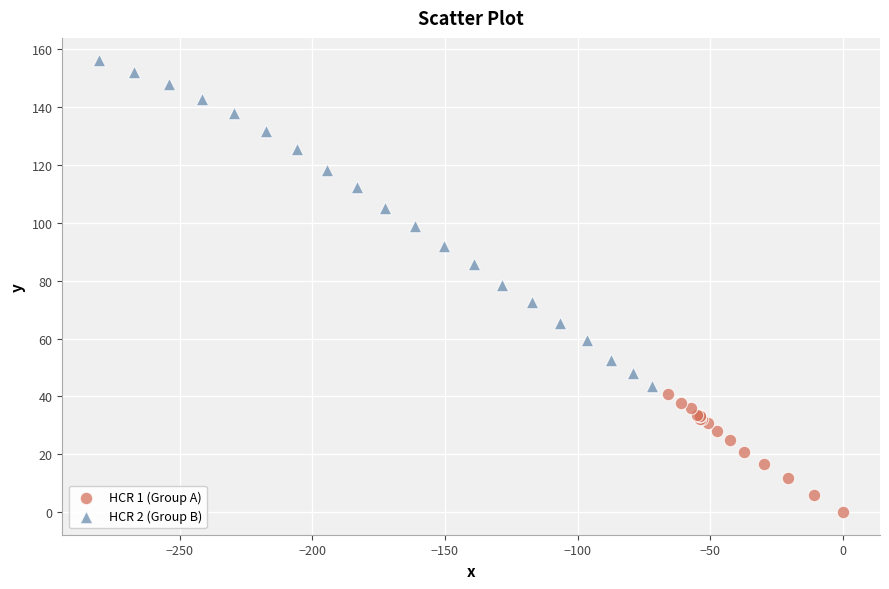

Which series contains the lowest Y value?

HCR 1 (Group A)